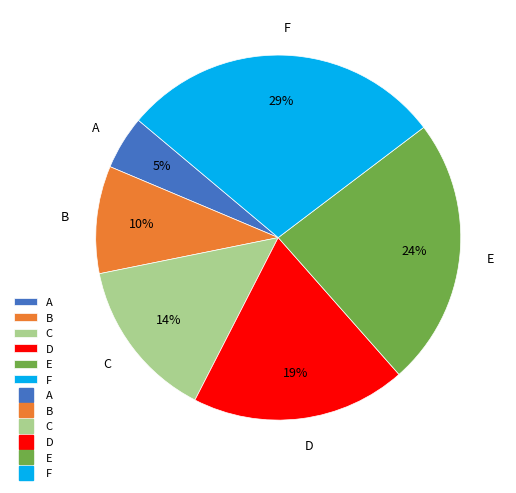

Is E the majority of the pie?

No